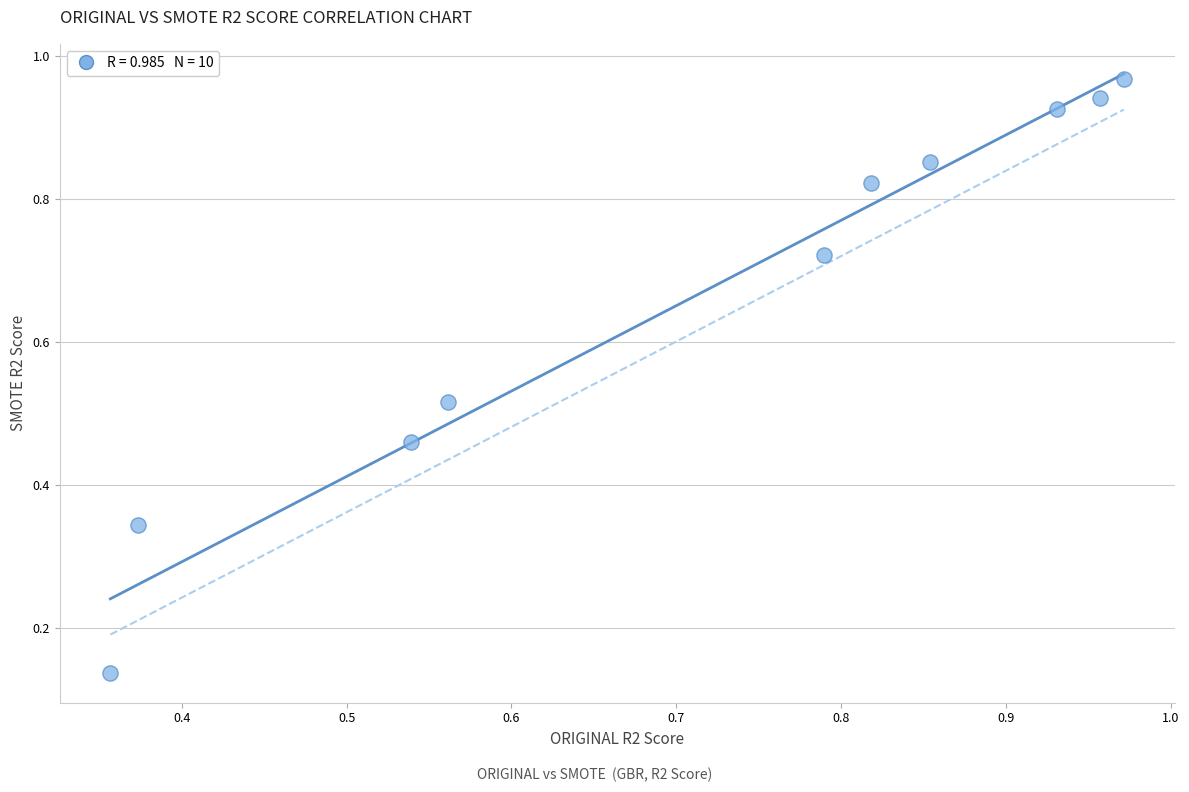

What is the range of X values (max minus min)?

0.6